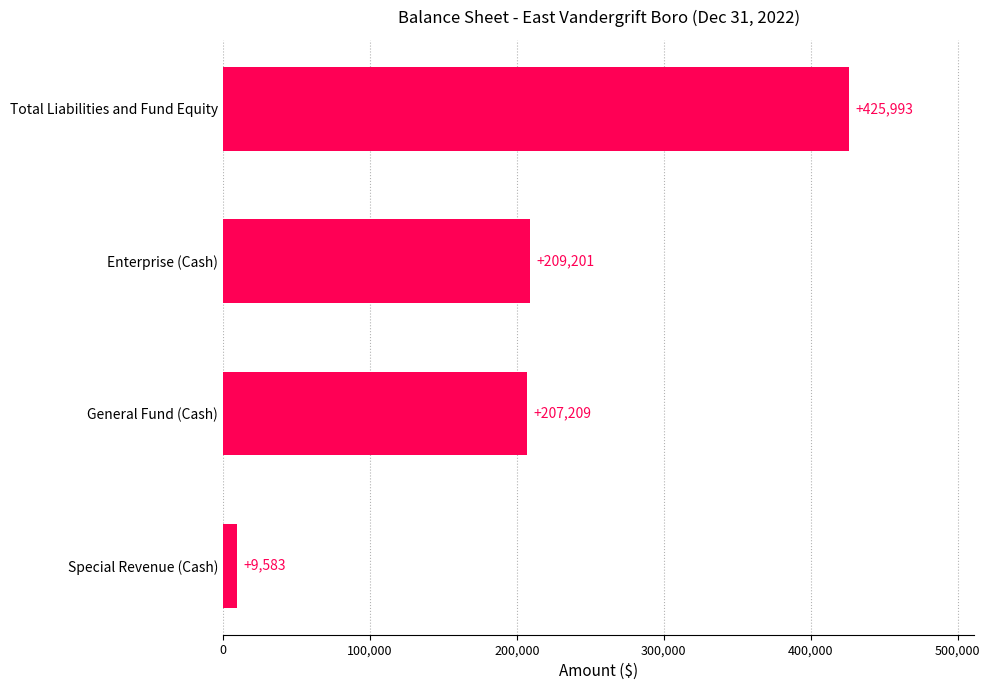

Is it true that the value at Enterprise (Cash) is 209201?

True